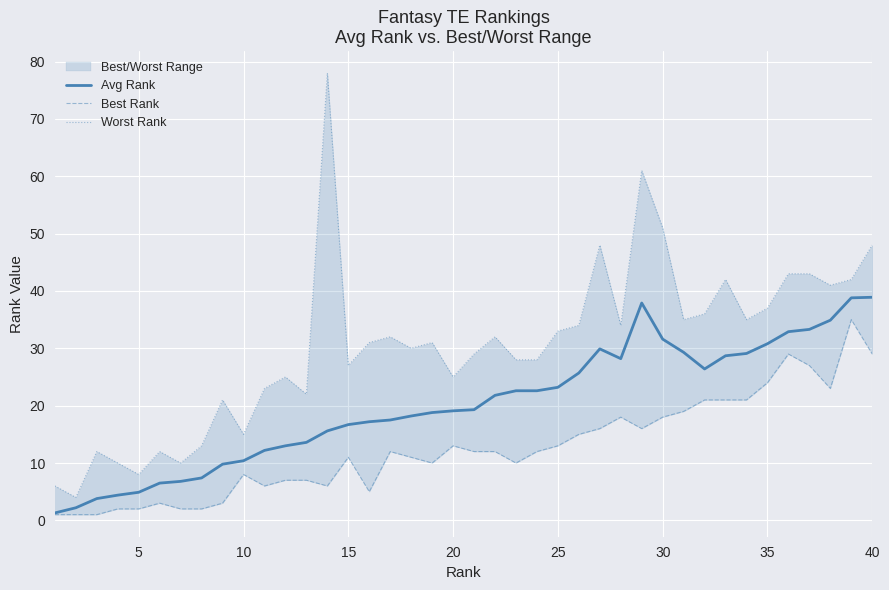

Is it true that Avg Rank equals 22.6 at 38?

False